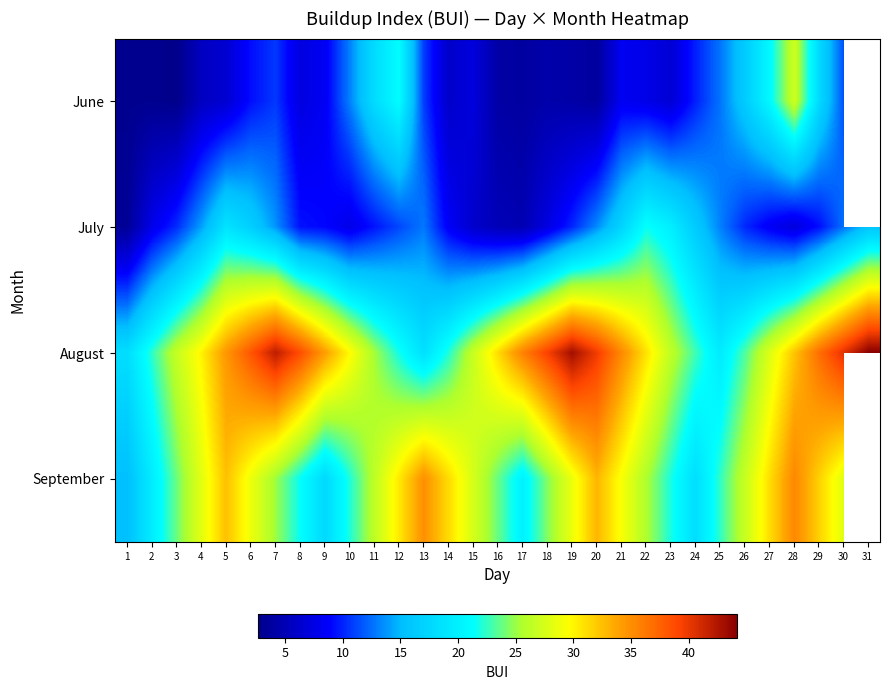

What is the difference between the highest and lowest values at 26?

16.6